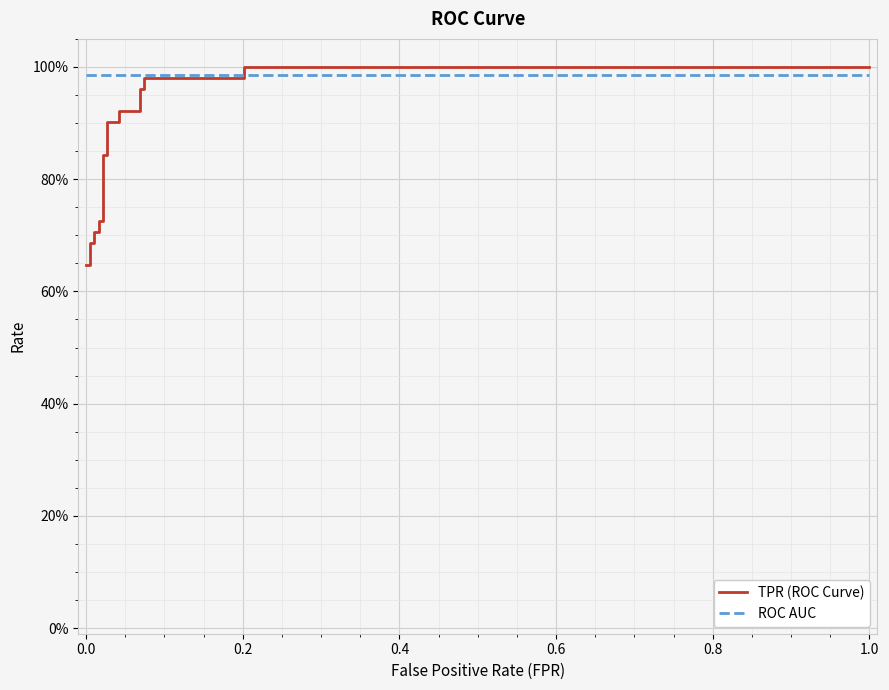

Is the value of ROC AUC at 0.0 greater than the value of TPR (ROC Curve) at 13?

Yes